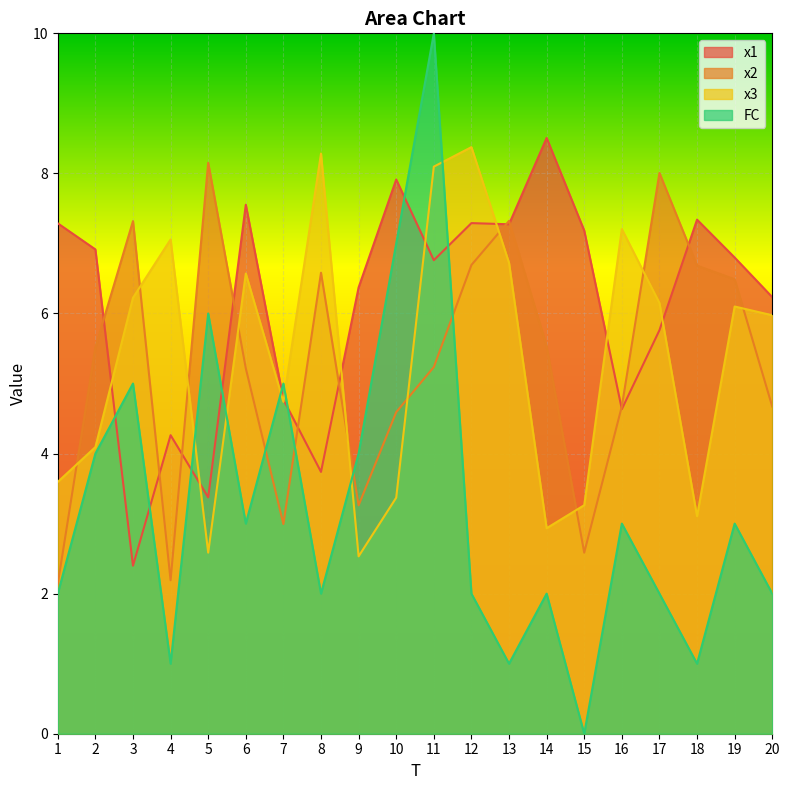

At how many categories does at least one series exceed 5?

19